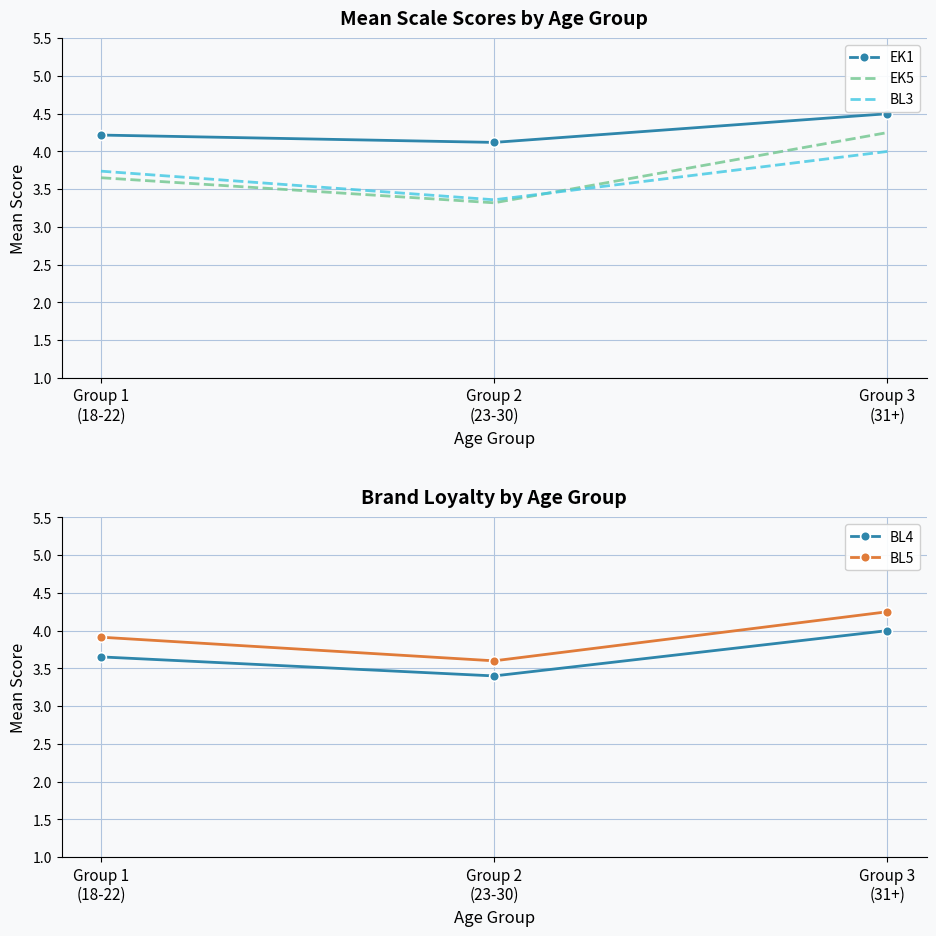

What are all the series names shown in the legend?

EK1, EK5, BL3, BL4, BL5